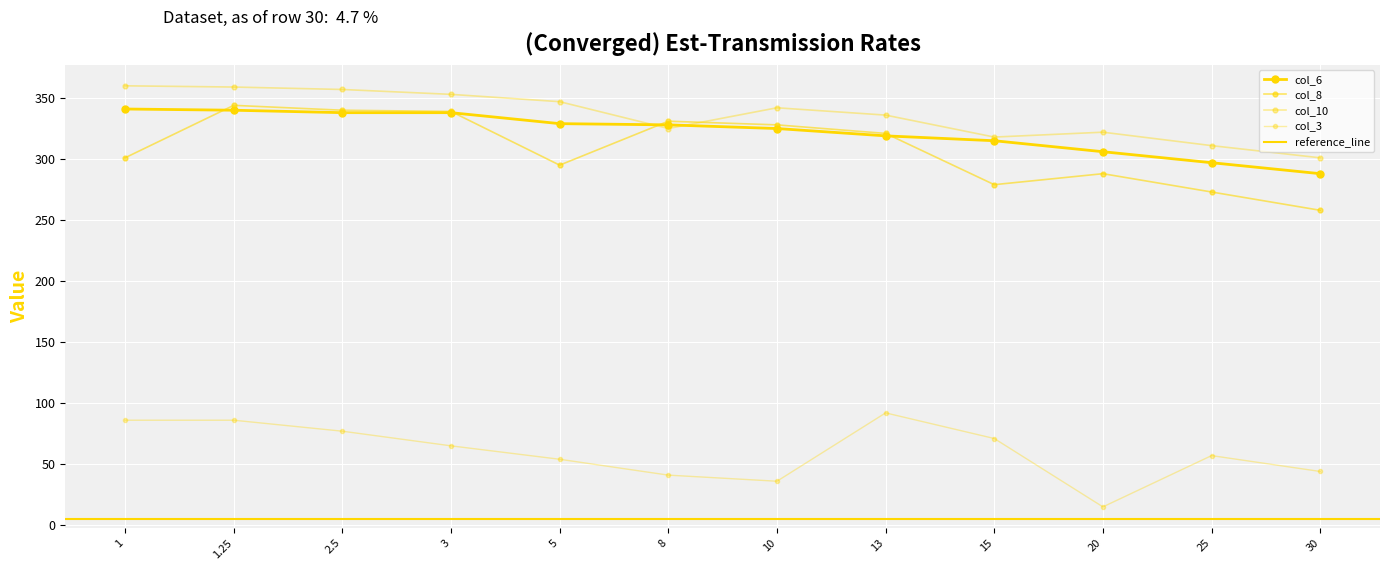

What is the value of the col_3 point at the 9th from the left?

71